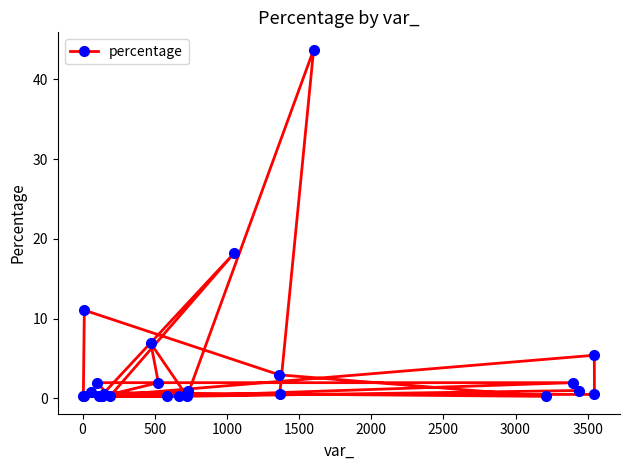

What is the maximum value shown in the chart?

43.7